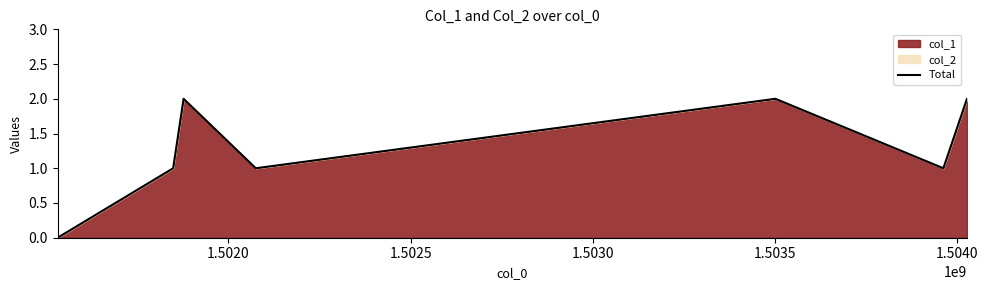

What is the sum of all values?

9